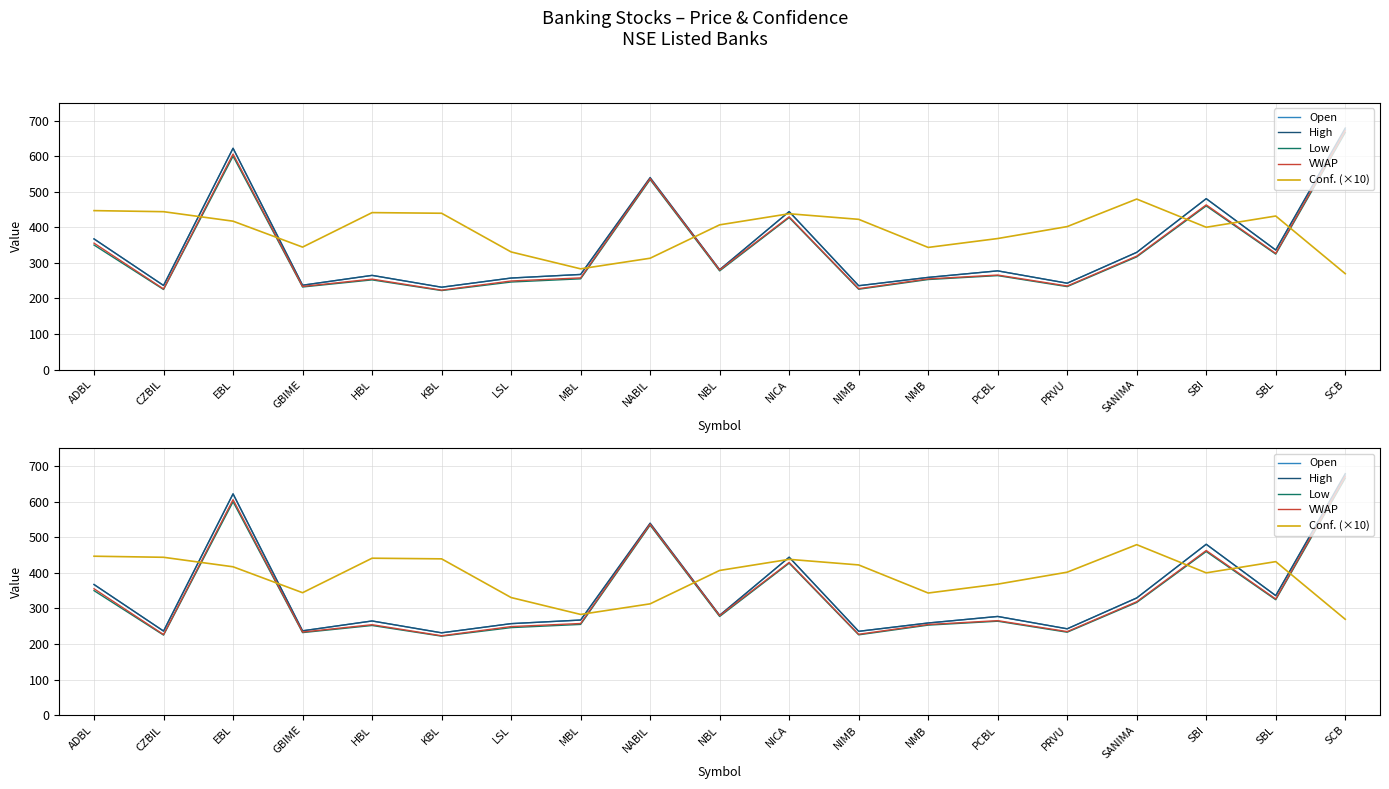

What is the difference between the highest and lowest values at PCBL?

104.3